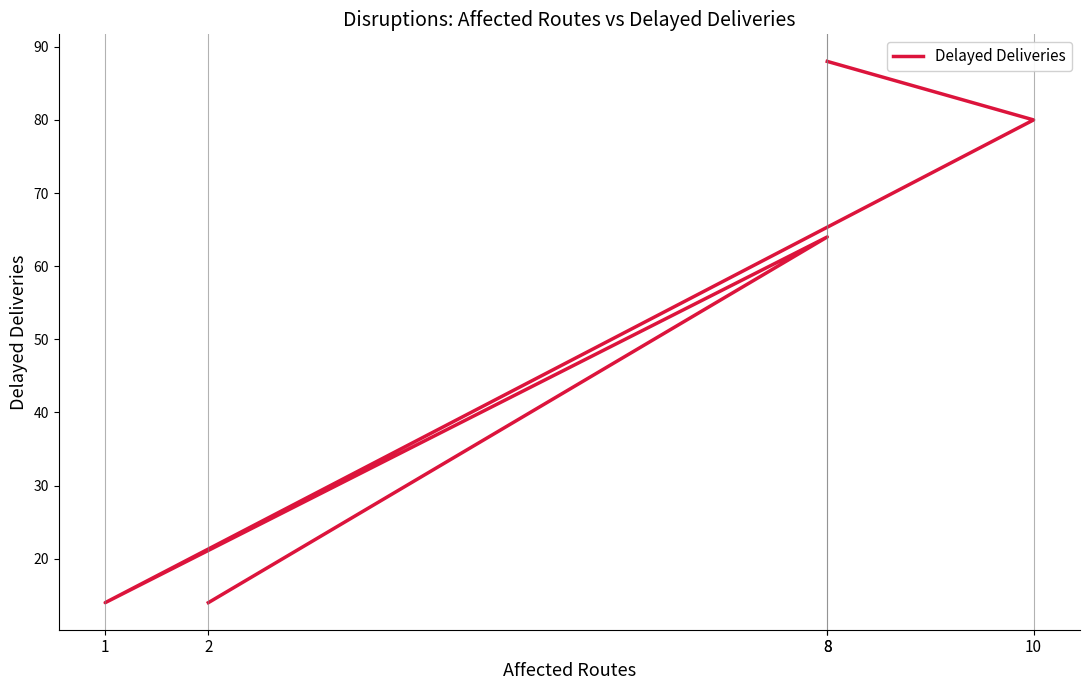

List the labels in order of value, smallest first.

2, 1, 8, 10, 8